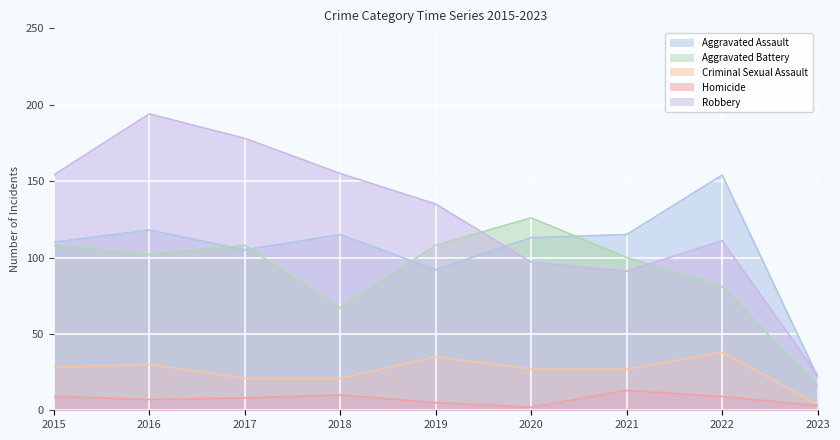

What is the greatest value displayed?

194